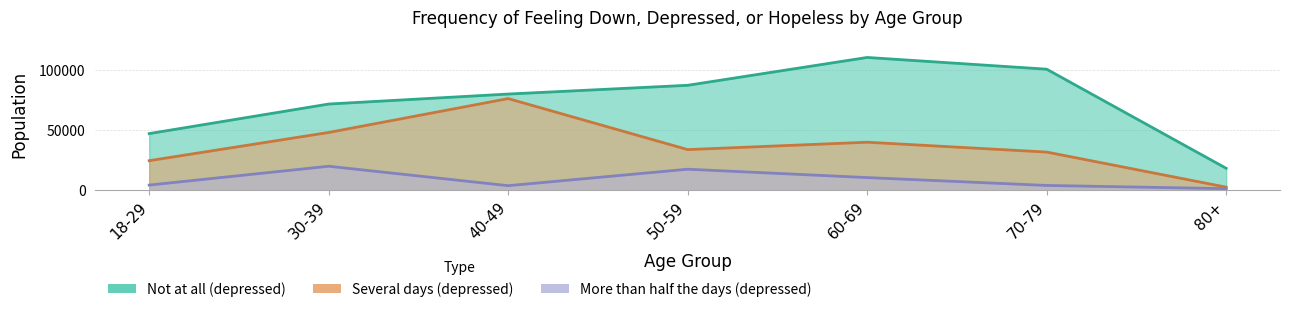

Is it true that More than half the days (depressed) equals 2651 at 60-69?

False